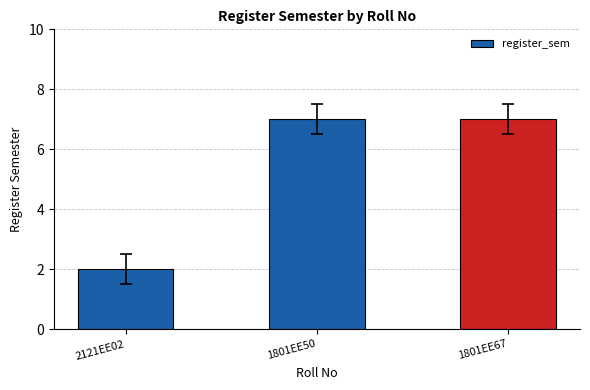

Does the chart contain stacked bars?

No